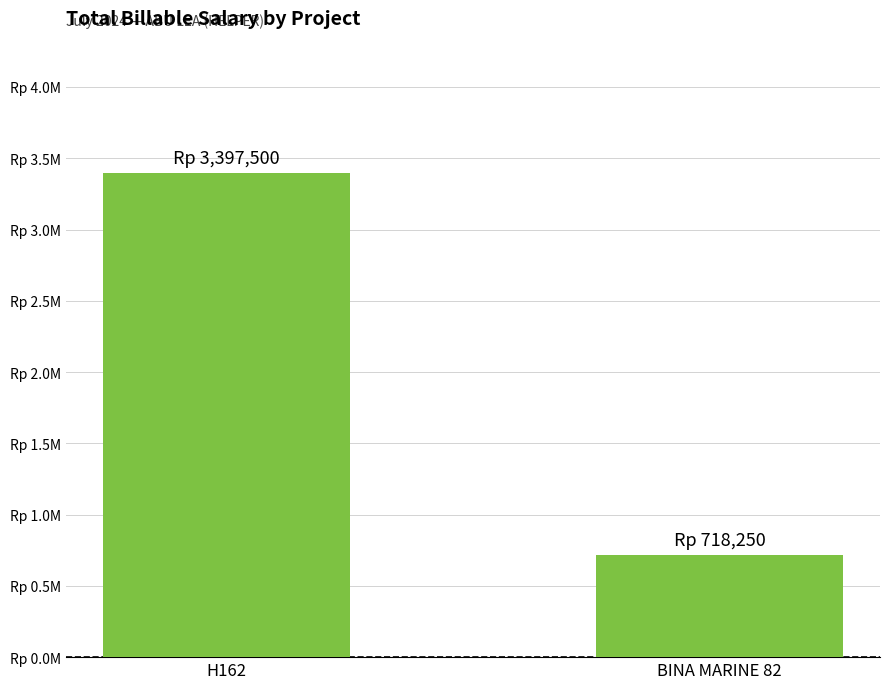

What is the difference between the values at BINA MARINE 82 and H162?

2679250